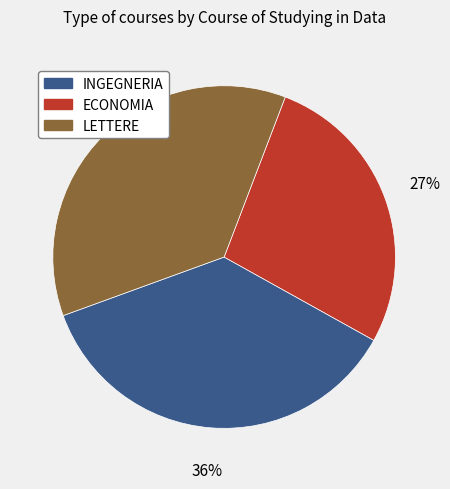

Approximately how many times larger is the value at INGEGNERIA compared to LETTERE?

1.0